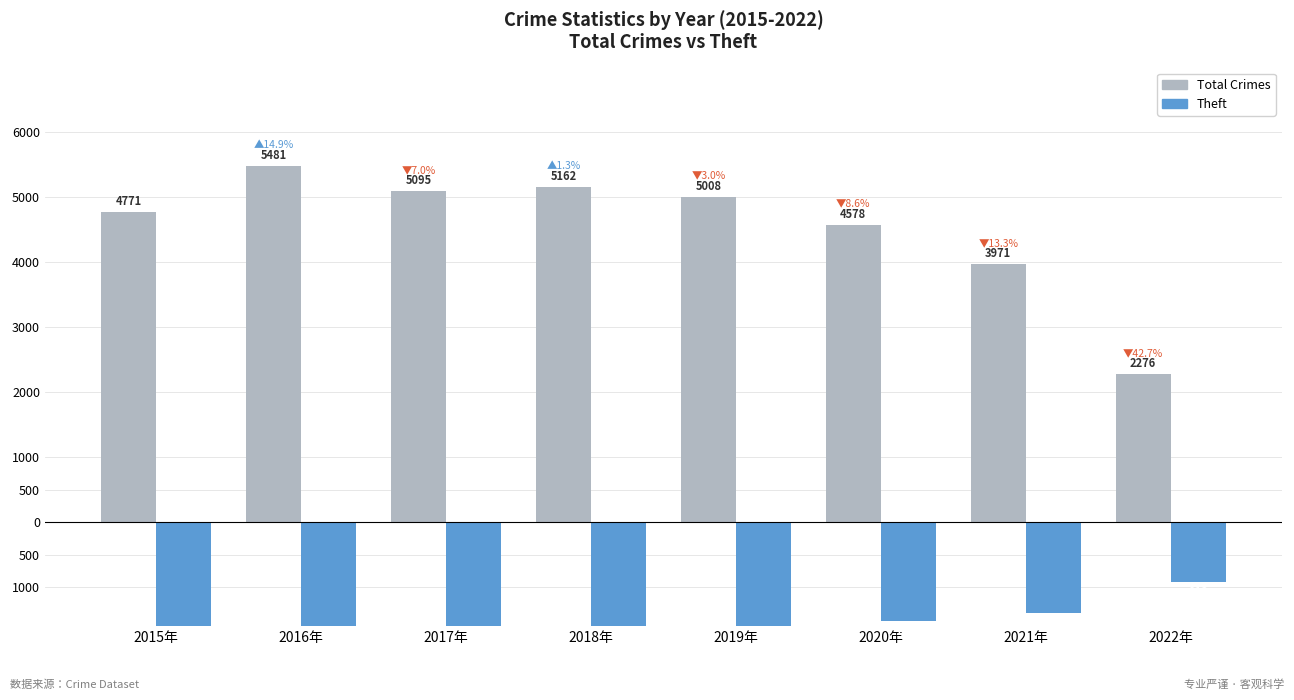

Is it true that Total Crimes equals 3412 at 2022年?

False